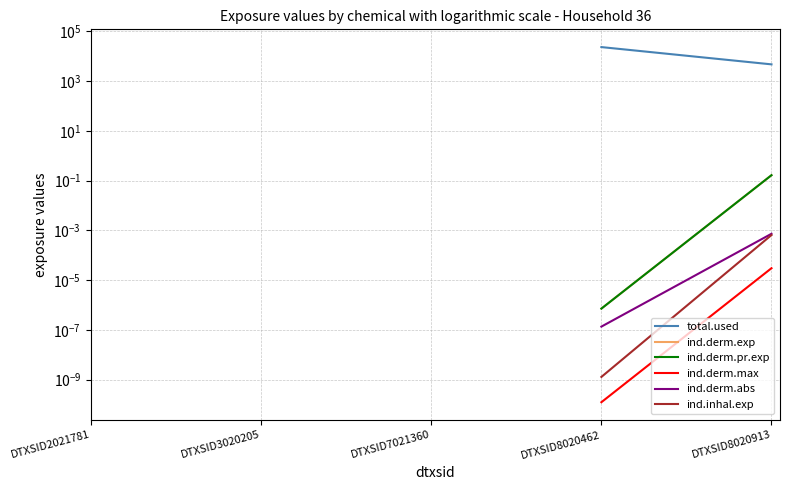

List the series in order of their overall mean, highest first.

total.used, ind.derm.exp, ind.derm.pr.exp, ind.derm.max, ind.derm.abs, ind.inhal.exp